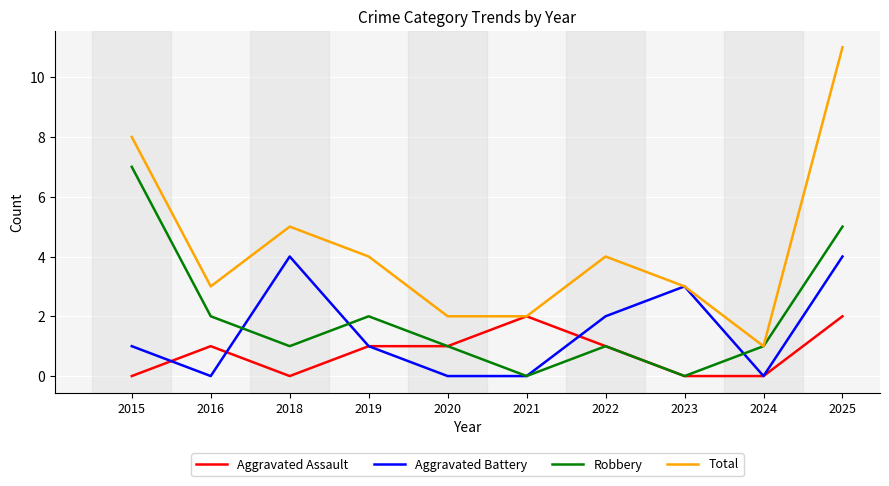

Rank the series by their maximum value, from highest to lowest.

Total, Robbery, Aggravated Battery, Aggravated Assault